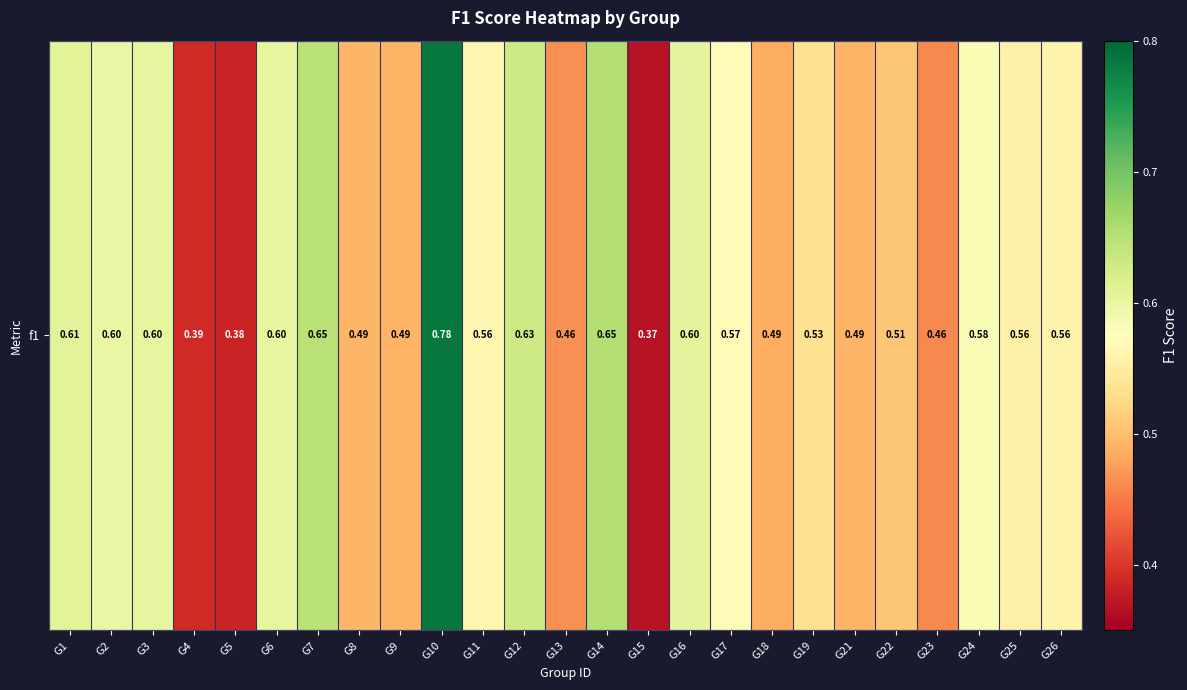

What is the sum of all values?

13.6